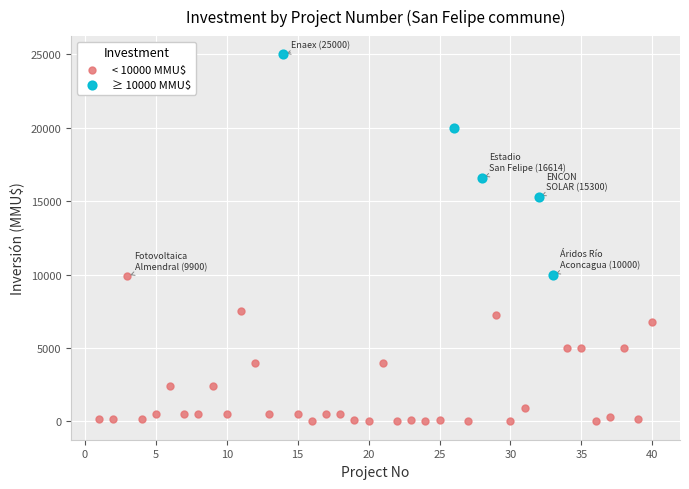

Which series reaches the minimum Y coordinate?

< 10000 MMU$